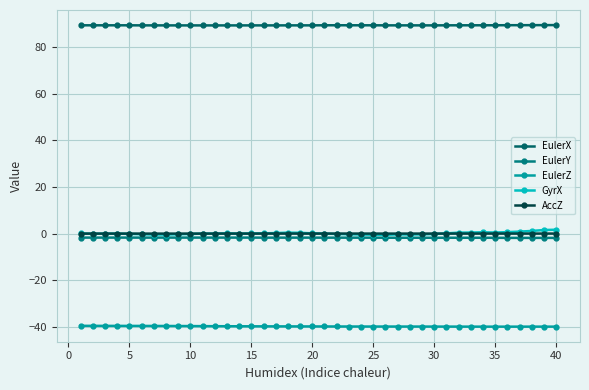

What is the difference between the maximum and minimum values in the EulerX series?

0.1